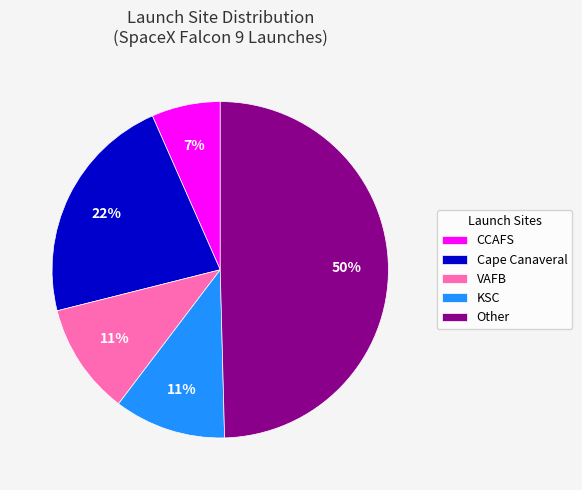

Which slice is the largest?

Other